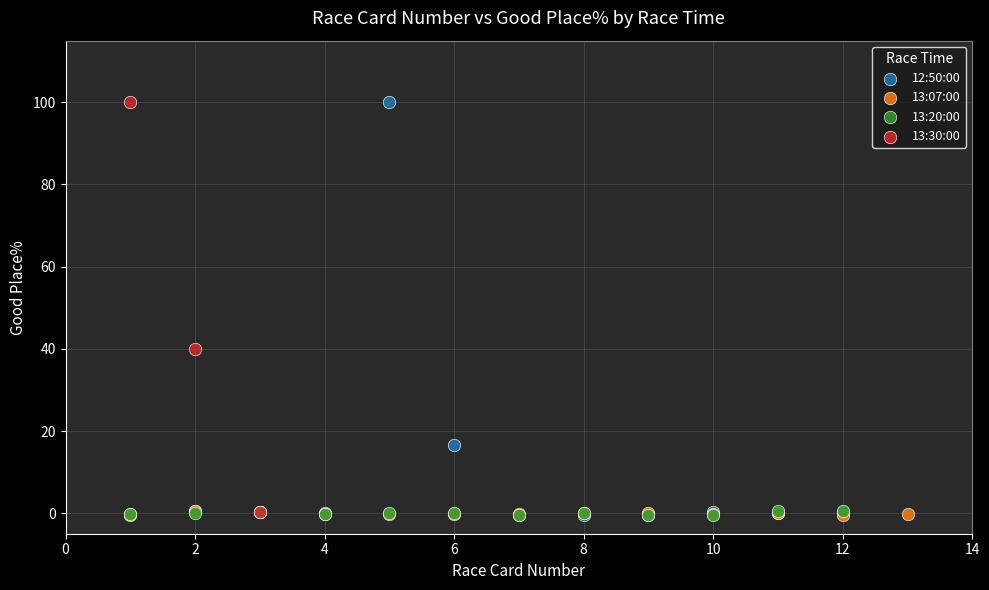

What are all the series names shown in the legend?

12:50:00, 13:07:00, 13:20:00, 13:30:00